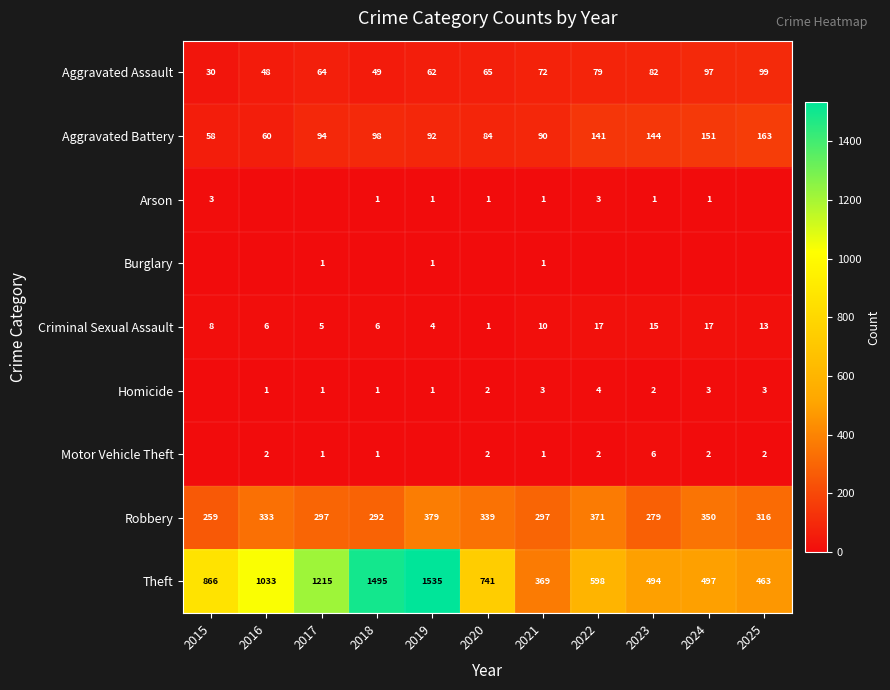

What is the sum of the Robbery values at 2019 and 2017?

676